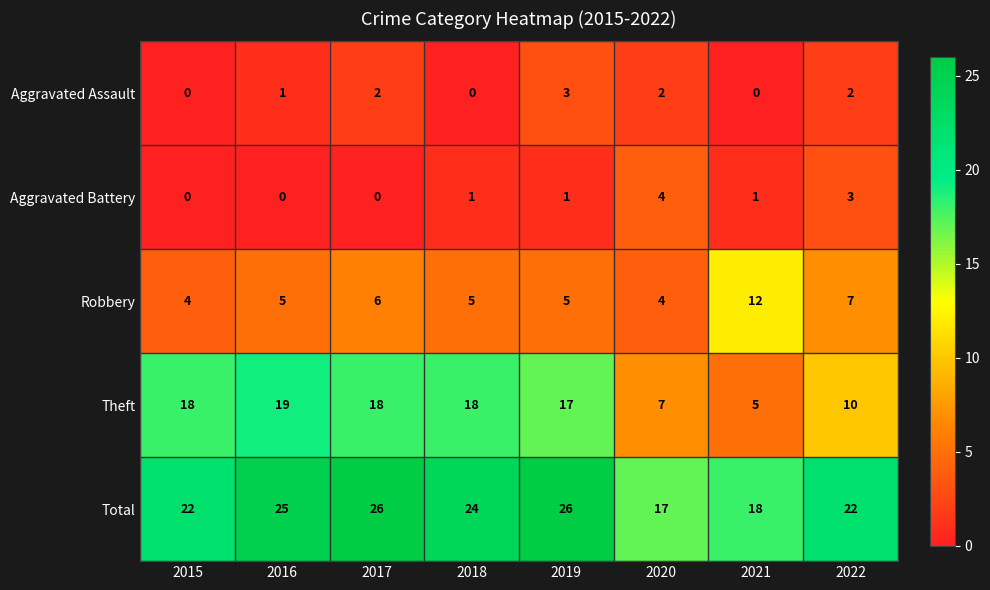

The Theft series shows 5 at 2021. True or false?

True